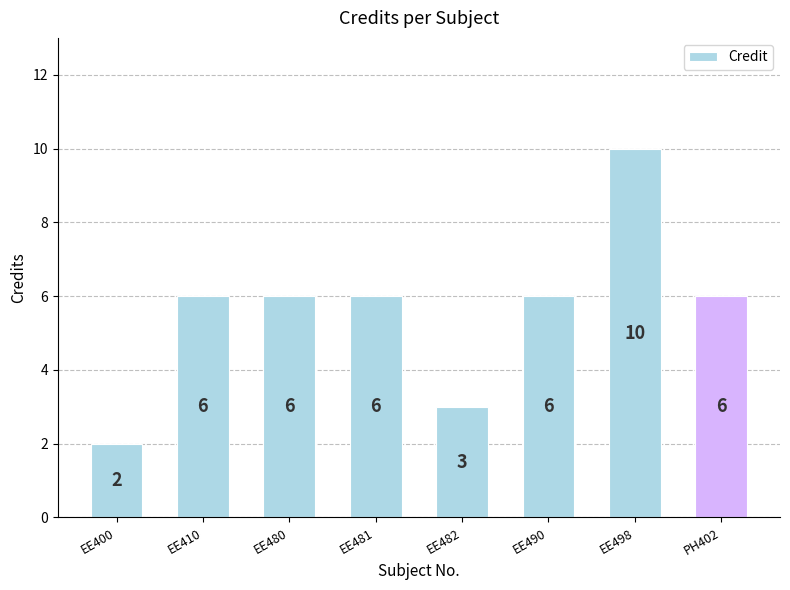

The value at EE410 is 6. True or false?

True